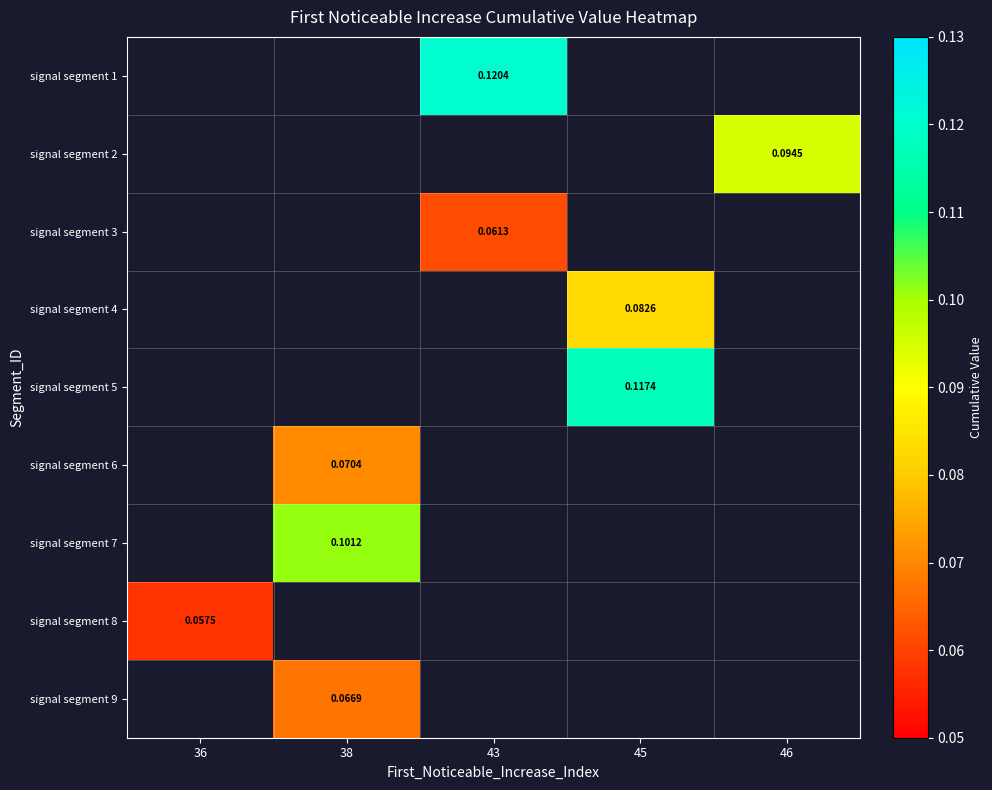

Is the value of signal segment 9 at 38 greater than the value of signal segment 4 at 46?

No